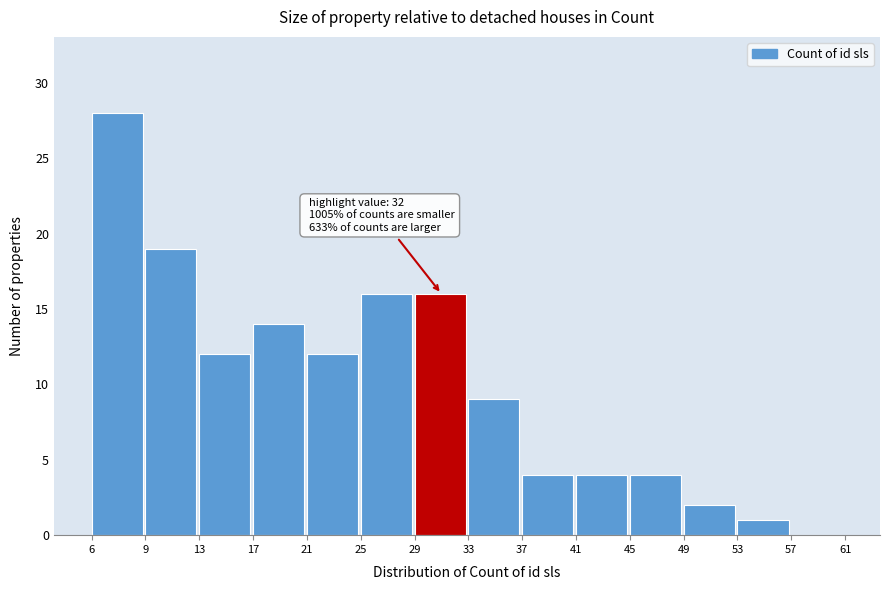

Reading left to right, extract all data points from this chart.

6=28	9=19	13=12	17=14	21=12	25=16	29=16	33=9	37=4	41=4	45=4	49=2	53=1	57=0